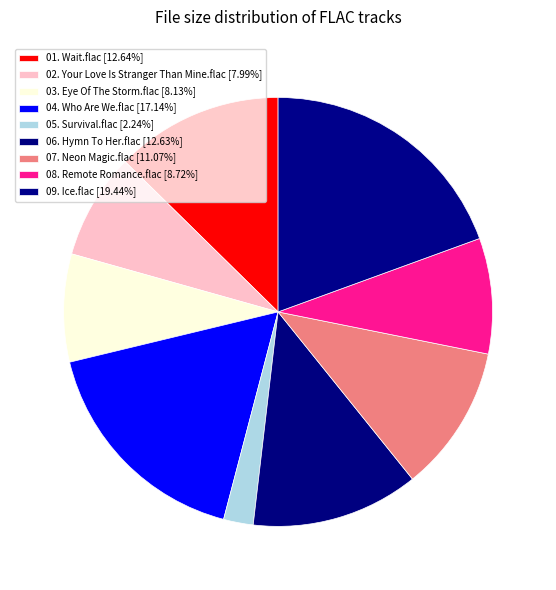

Which category has the smallest portion of the pie?

05. Survival.flac